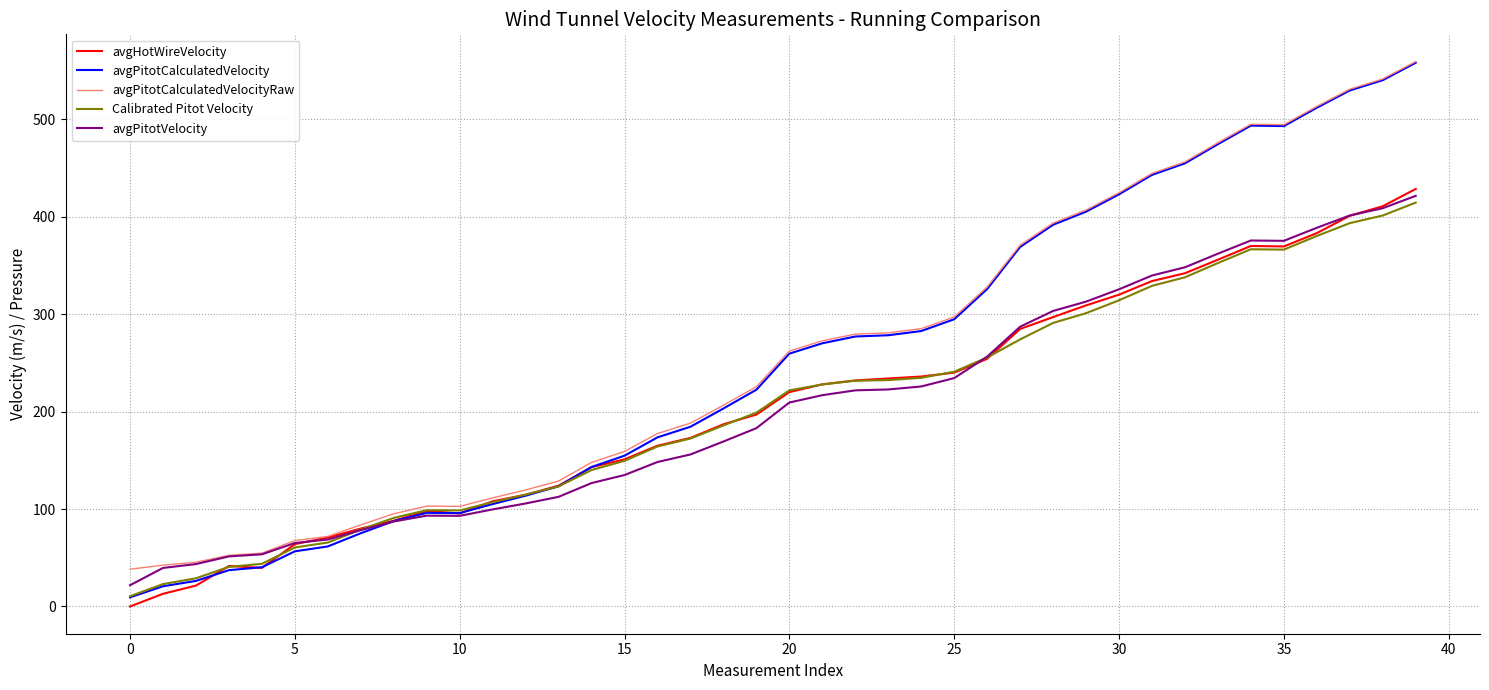

Which series has the widest spread of values?

avgPitotCalculatedVelocity